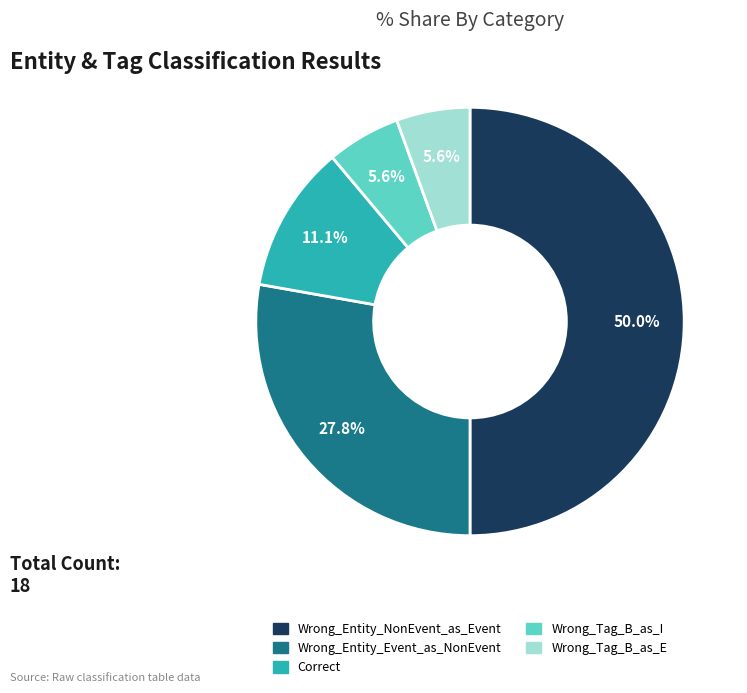

Which slice is the largest?

Wrong_Entity_NonEvent_as_Event